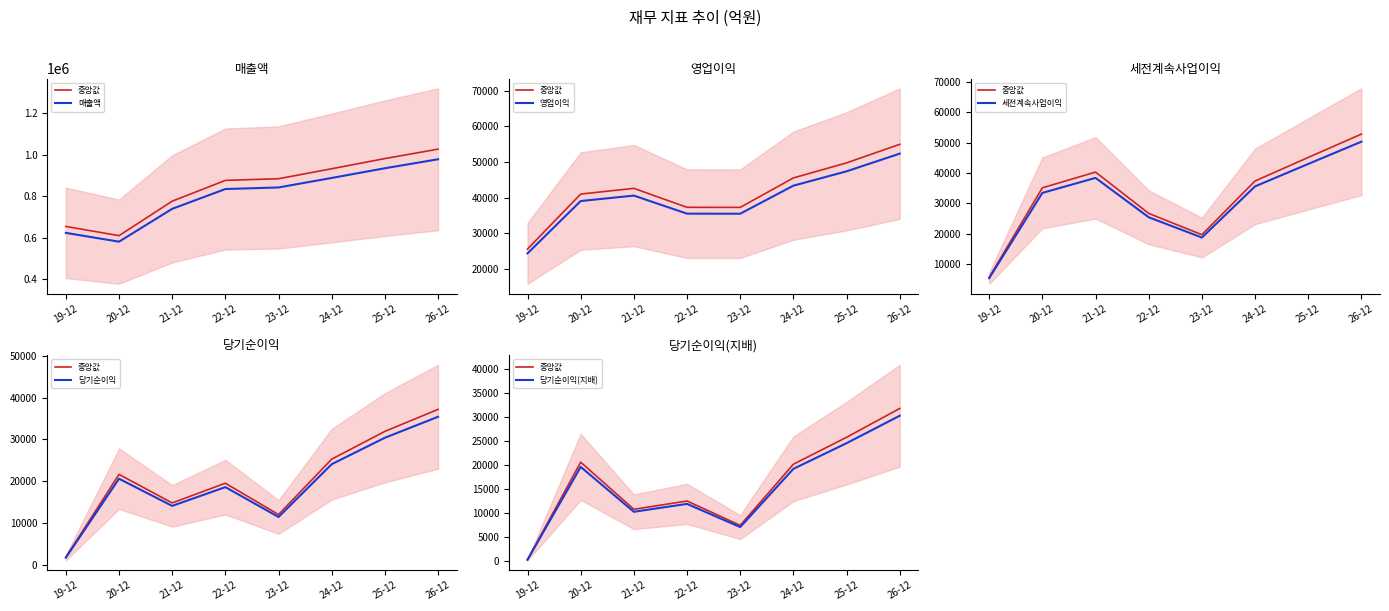

True or false: 당기순이익(지배) has a value of 27870.6 at 24-12.

False